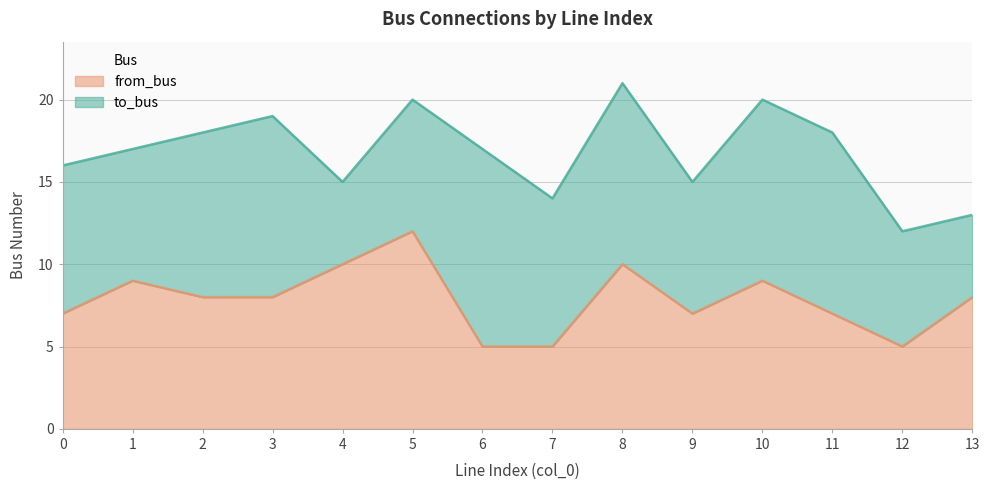

What is the difference between the maximum and second lowest values?

7